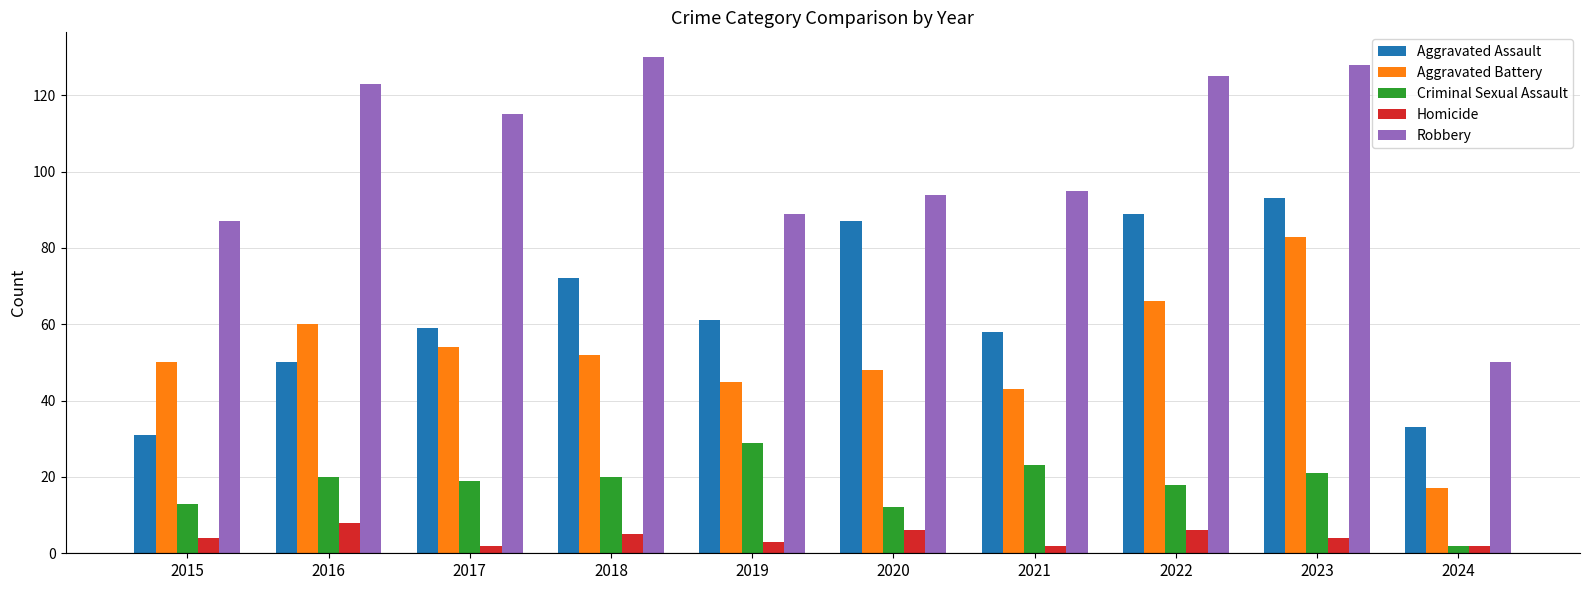

Rank the series at 2019 from highest to lowest value.

Robbery, Aggravated Assault, Aggravated Battery, Criminal Sexual Assault, Homicide